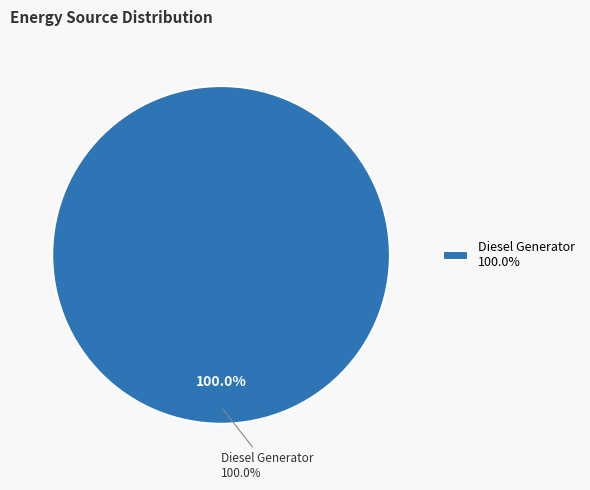

Is it true that Owned Batteries is 13% of the pie?

False